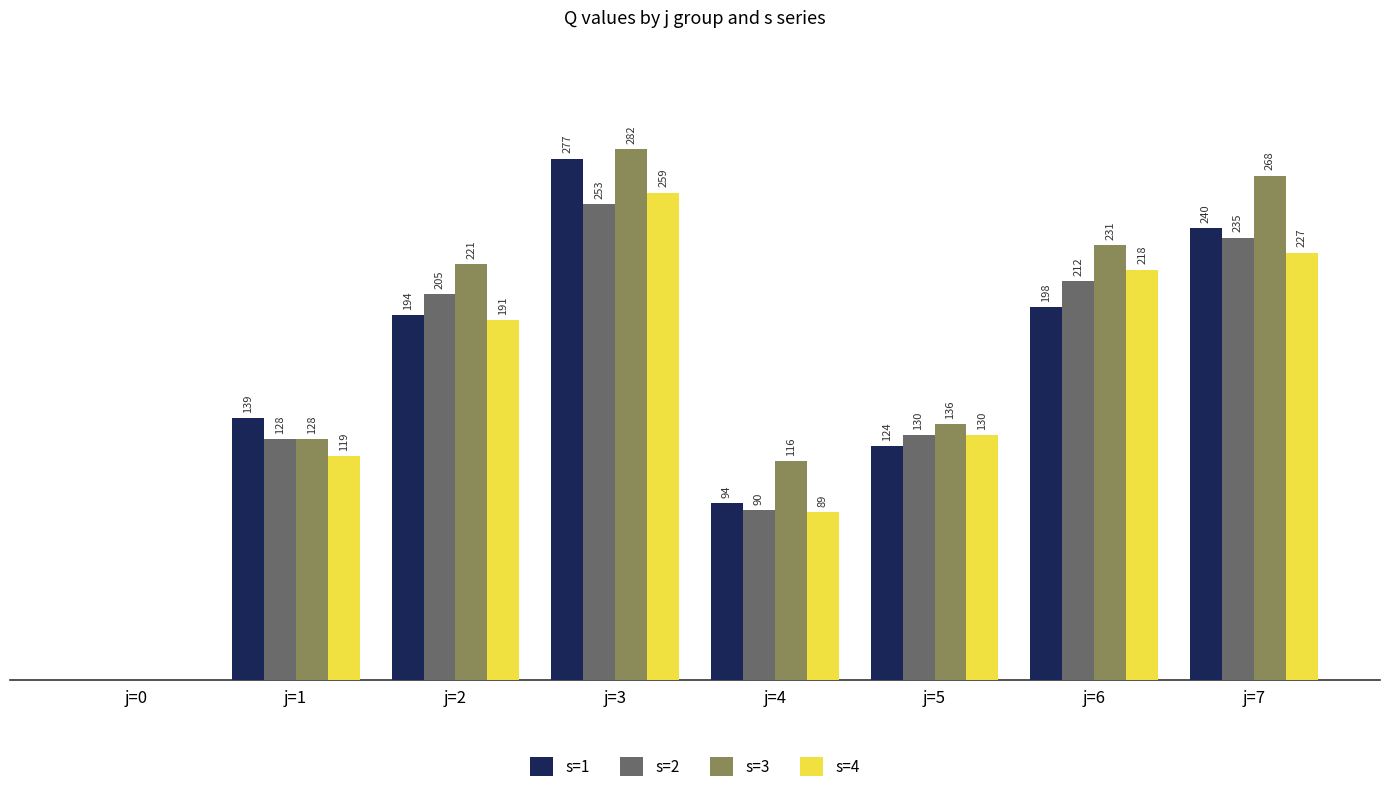

Is the value of s=2 at j=4 greater than the value of s=4 at j=4?

Yes